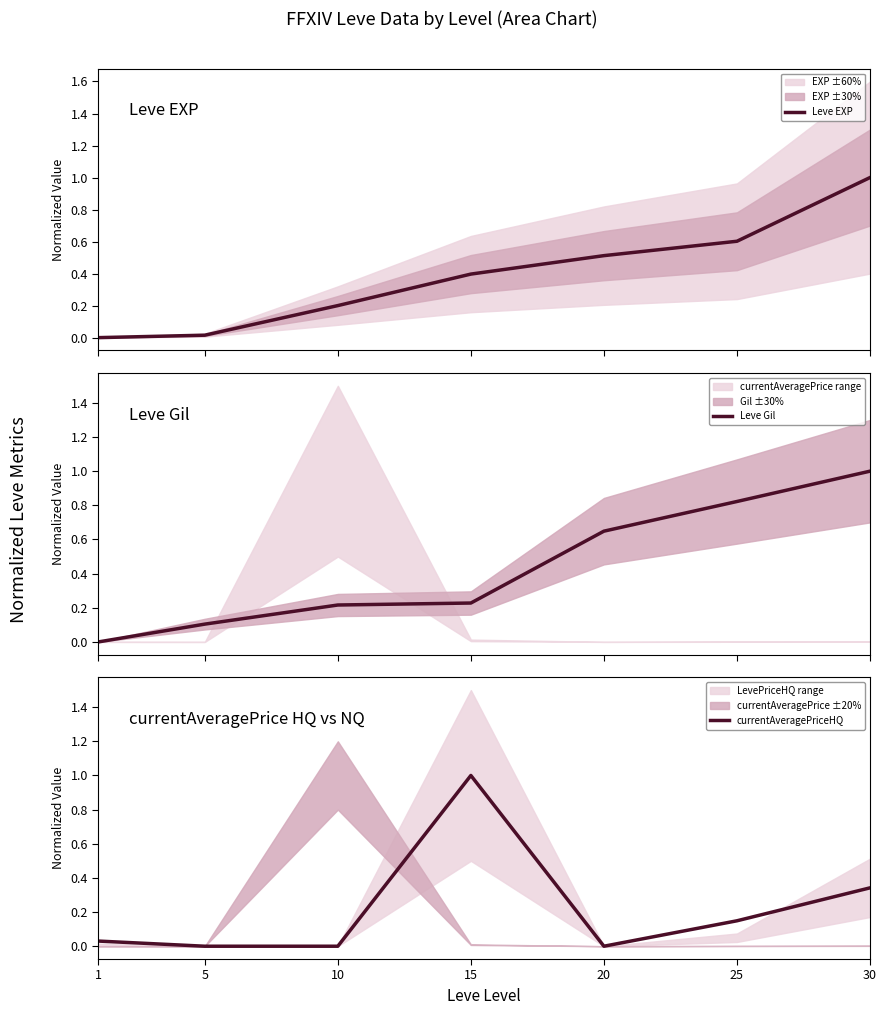

How many values in the currentAveragePriceHQ series exceed 0?

4